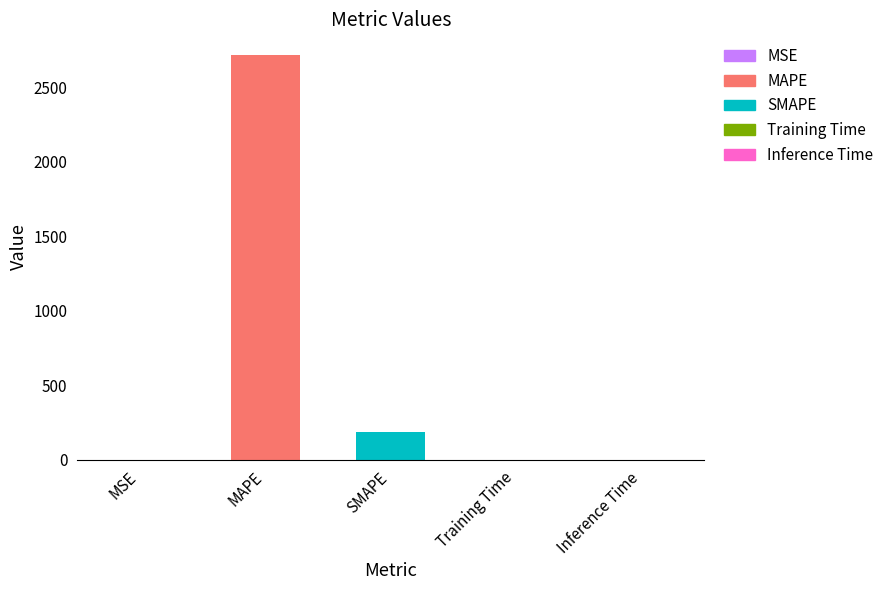

Where is the data nearest to the value 1358?

SMAPE